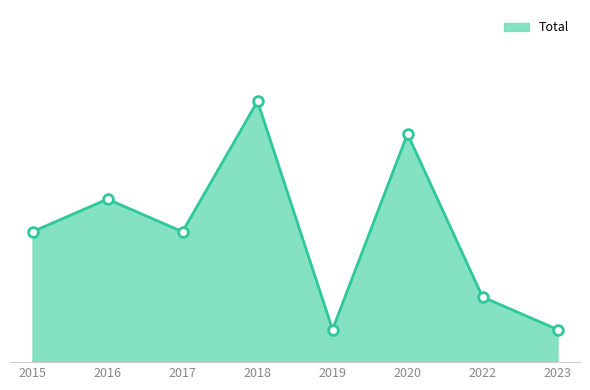

Which label corresponds to the largest value in the chart?

2018